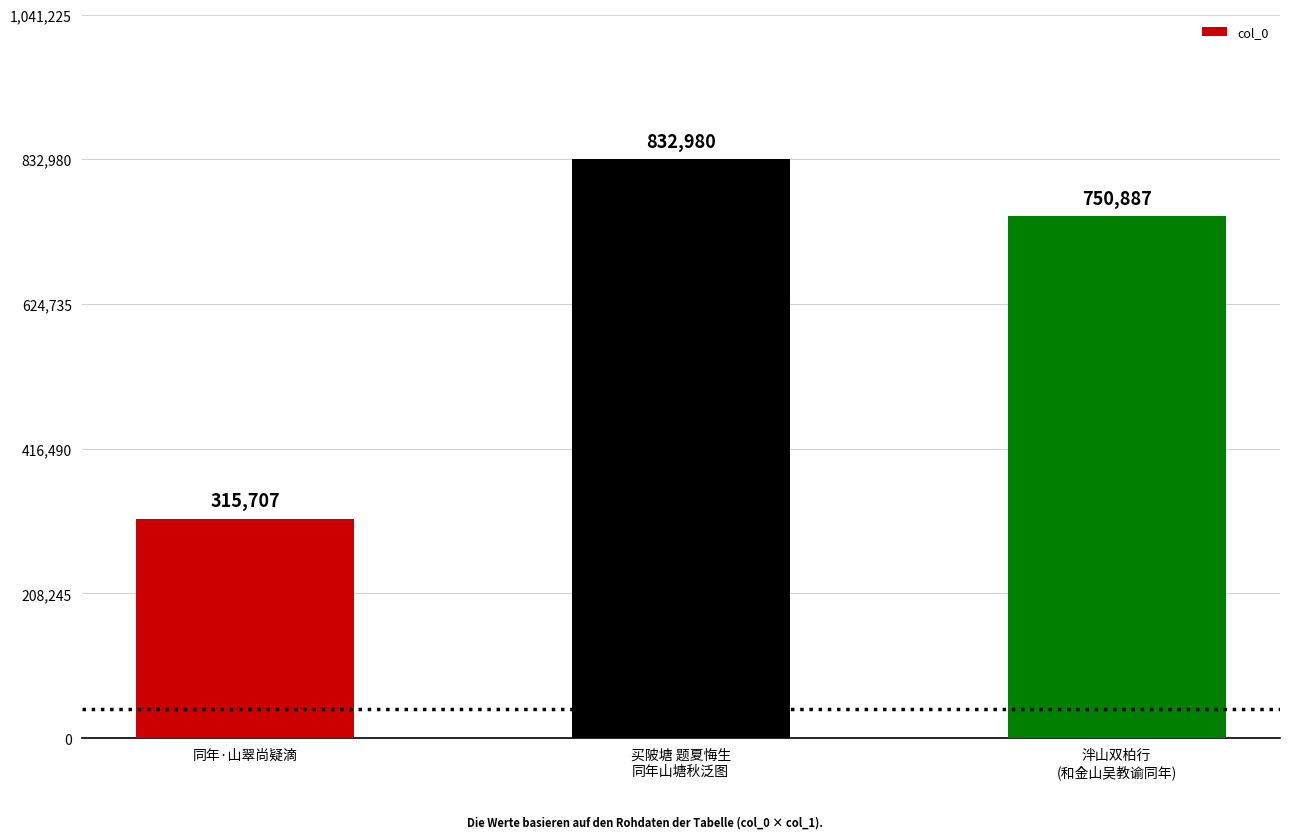

What is the minimum value shown in the chart?

315707